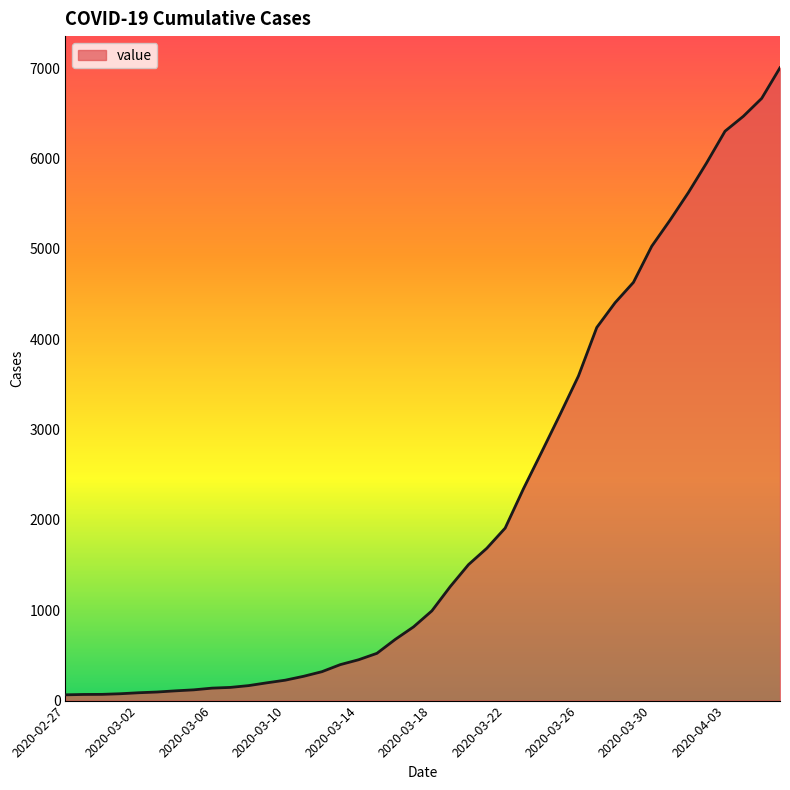

Is this an area chart (filled region under the line)?

Yes